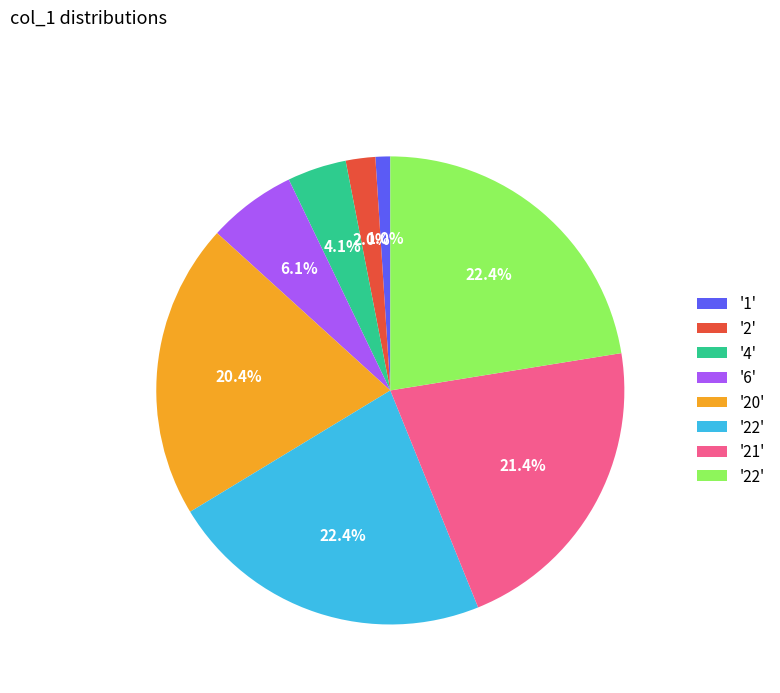

Is there a majority slice in this chart?

No